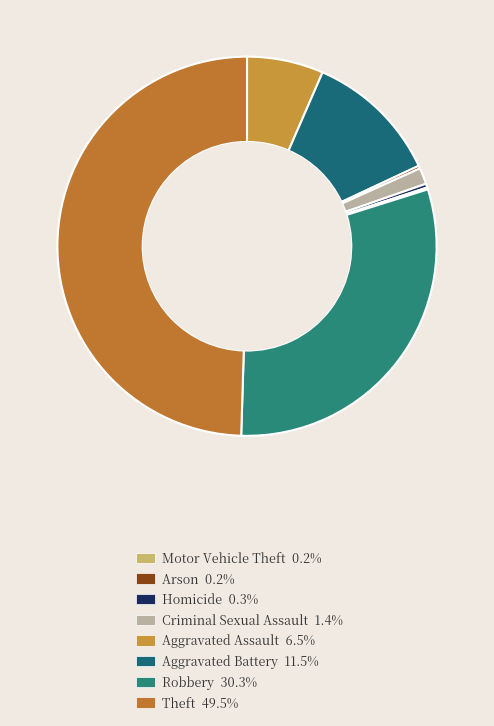

Is there any slice that represents more than half of the pie?

No